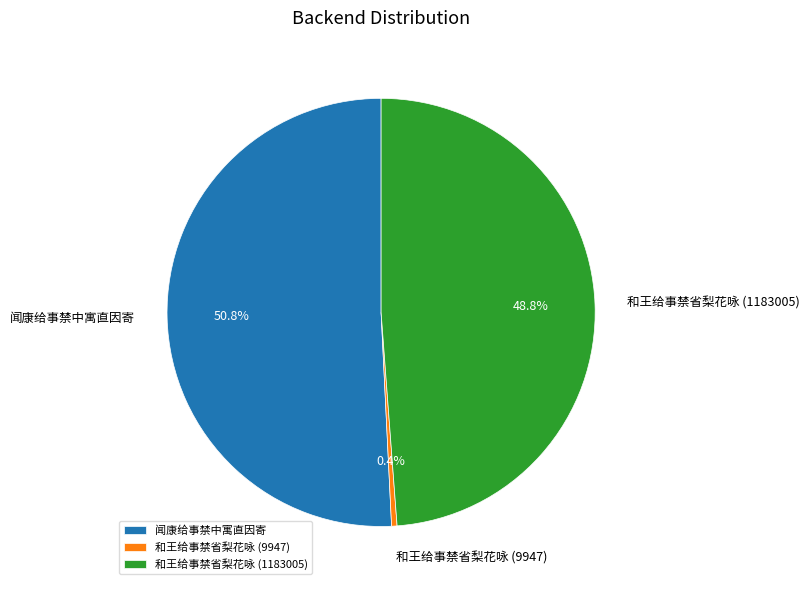

Rank the categories by value from lowest to highest.

和王给事禁省梨花咏 (9947), 和王给事禁省梨花咏 (1183005), 闻康给事禁中寓直因寄